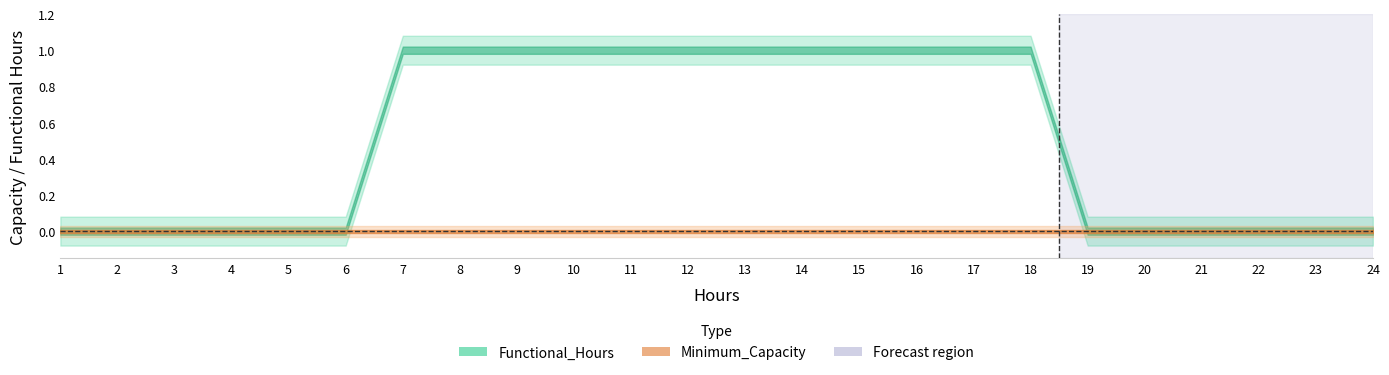

What are all the series names shown in the legend?

Functional_Hours, Minimum_Capacity